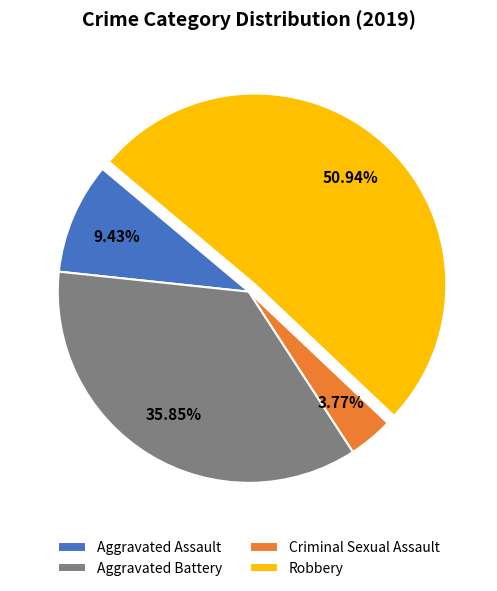

Rank the categories by value from highest to lowest.

Robbery, Aggravated Battery, Aggravated Assault, Criminal Sexual Assault